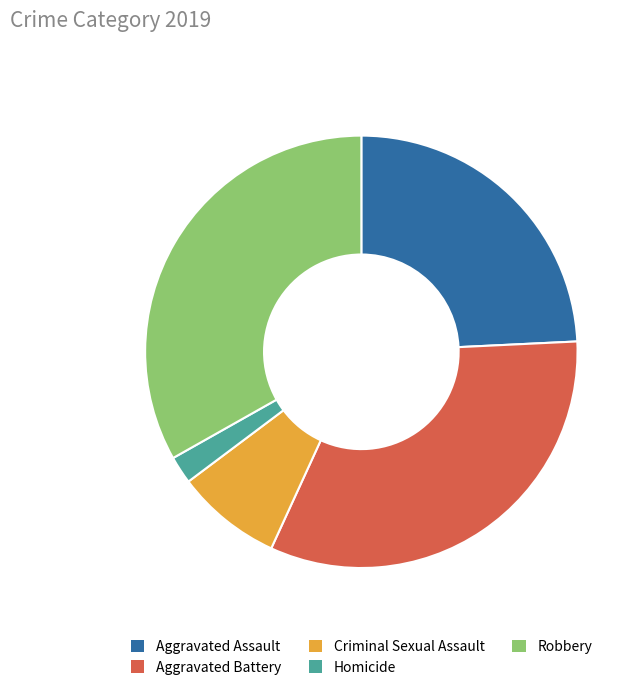

Does Homicide account for over 50% of the chart?

No